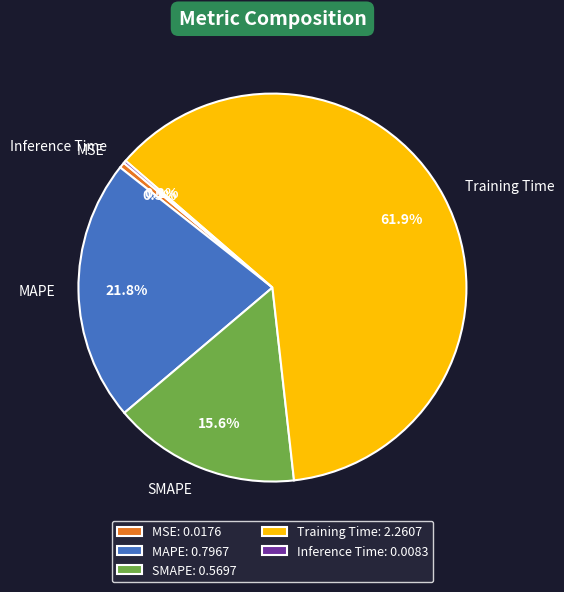

Is Training Time the majority of the pie?

Yes